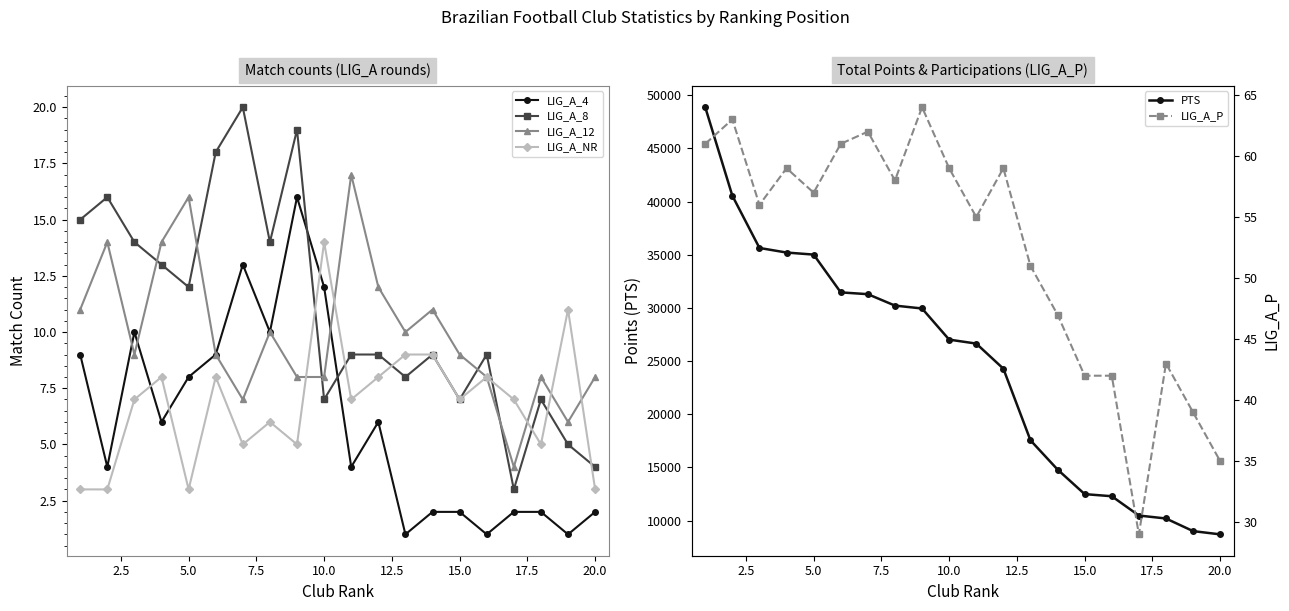

True or false: LIG_A_4 has more than 1 points higher than both neighbors.

True